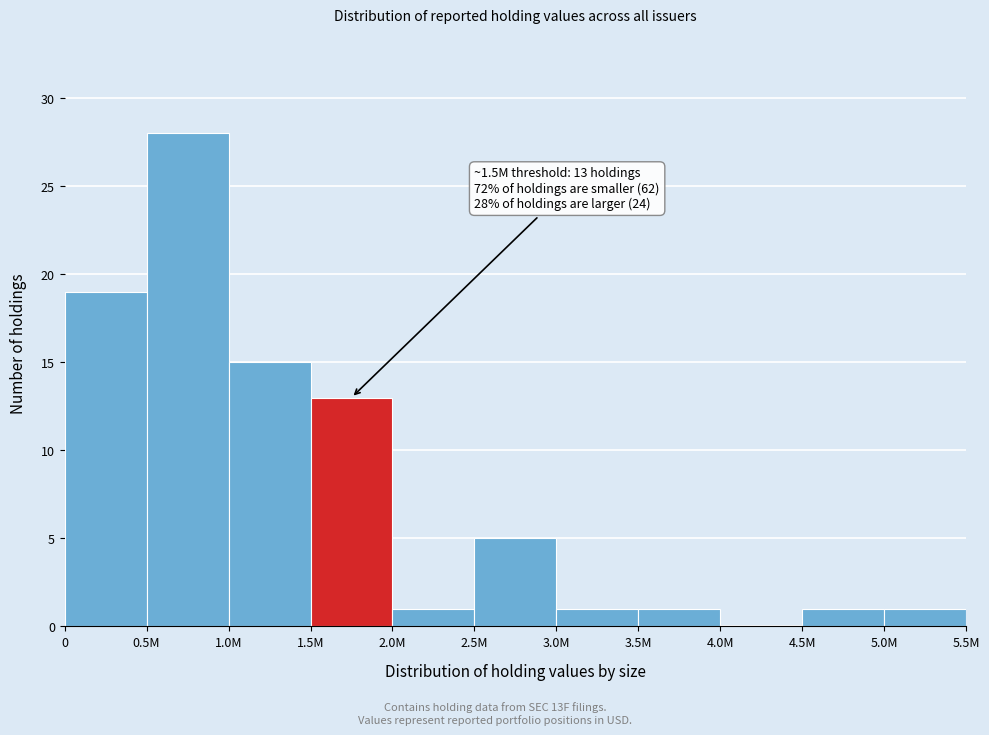

Reading left to right, transcribe all the data shown in this chart.

0=19	0.5M=28	1.0M=15	1.5M=13	2.0M=1	2.5M=5	3.0M=1	3.5M=1	4.0M=0	4.5M=1	5.0M=1